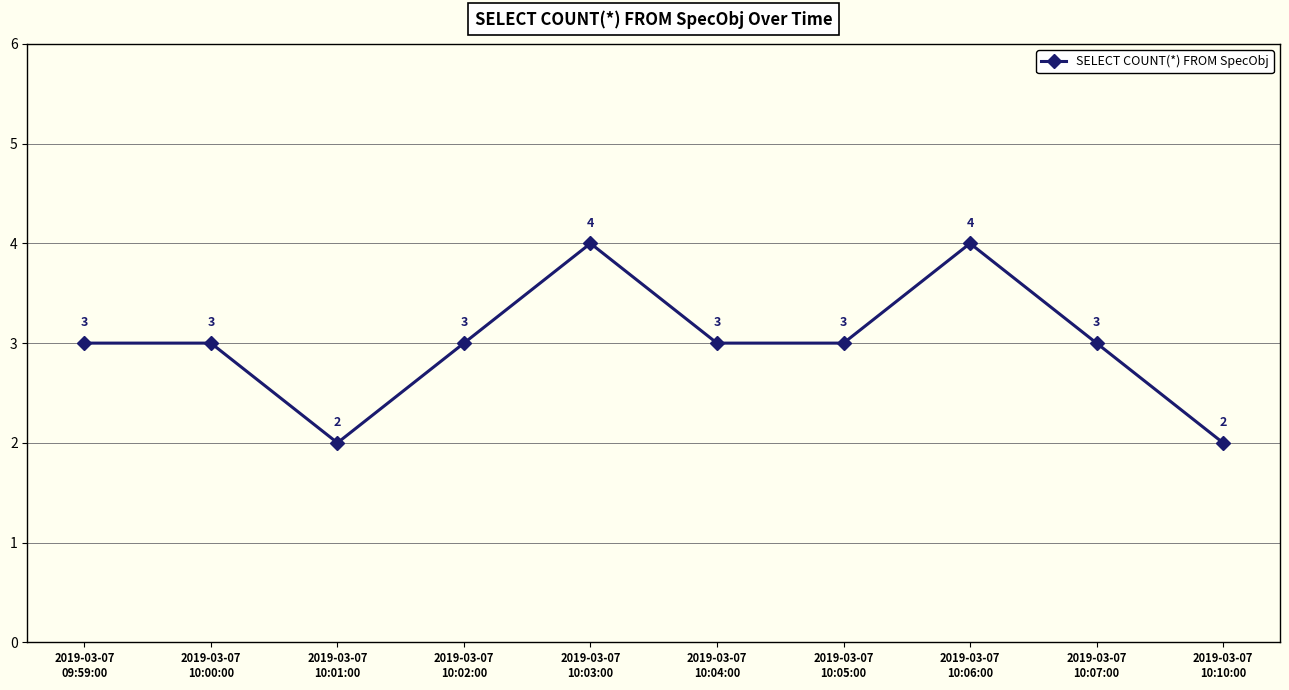

How many lines are shown in the chart?

1